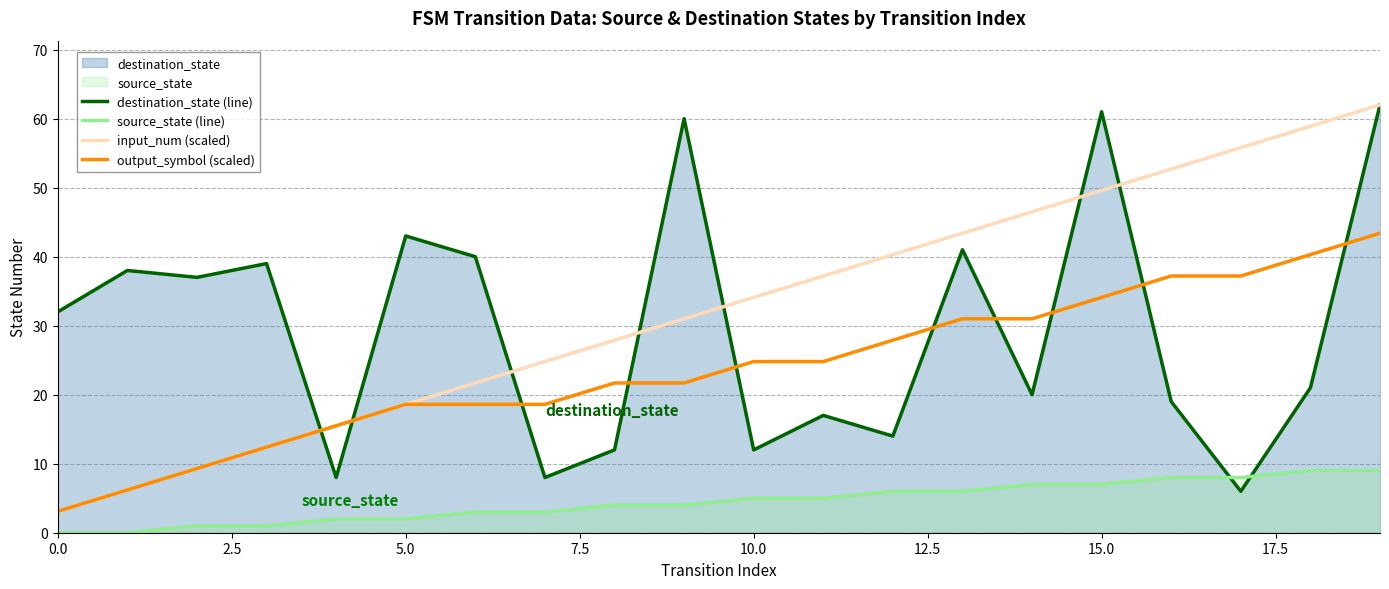

After their last crossing, which series has the higher values: destination_state (line) or output_symbol (scaled)?

destination_state (line)